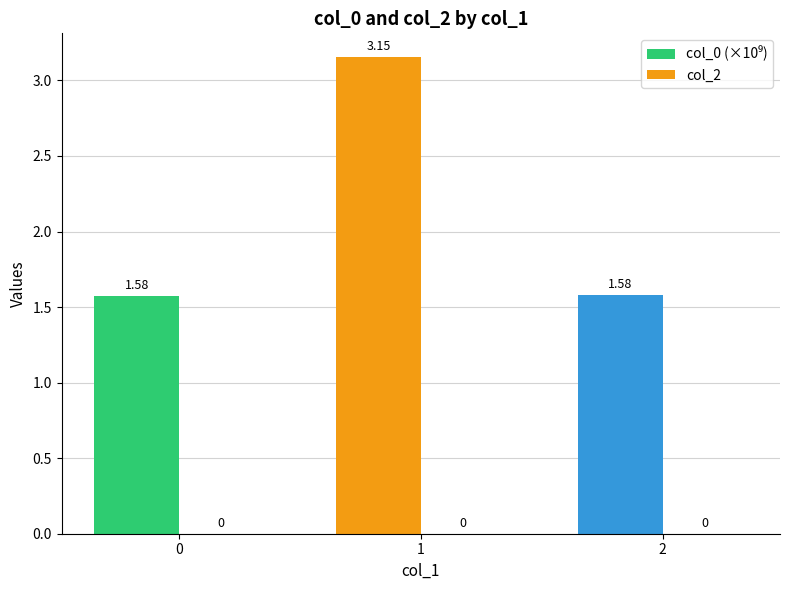

How many bars are there in total?

3